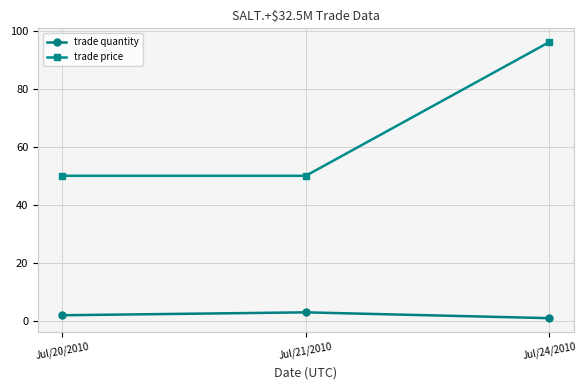

Does the chart have visible grid lines?

Yes